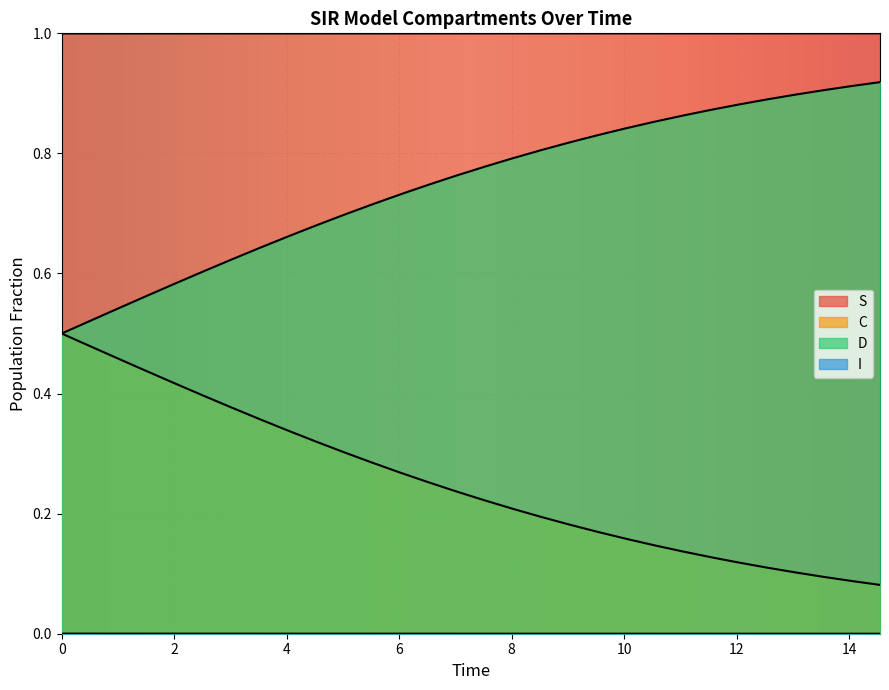

Reading right to left, list all the values displayed in this chart.

S: 1.0	1.0	1.0	1.0	1.0	1.0	1.0	1.0	1.0	1.0	1.0	1.0	1.0	1.0	1.0	1.0	1.0	1.0	1.0	1.0	1.0	1.0	1.0	1.0	1.0	1.0	1.0	1.0	1.0	1.0
I: 0.0	0.0	0.0	0.0	0.0	0.0	0.0	0.0	0.0	0.0	0.0	0.0	0.0	0.0	0.0	0.0	0.0	0.0	0.0	0.0	0.0	0.0	0.0	0.0	0.0	0.0	0.0	0.0	0.0	0.0
C: 0.1	0.1	0.1	0.1	0.1	0.1	0.1	0.1	0.1	0.2	0.2	0.2	0.2	0.2	0.2	0.2	0.3	0.3	0.3	0.3	0.3	0.3	0.4	0.4	0.4	0.4	0.4	0.5	0.5	0.5
D: 0.9	0.9	0.9	0.9	0.9	0.9	0.9	0.9	0.9	0.8	0.8	0.8	0.8	0.8	0.8	0.8	0.7	0.7	0.7	0.7	0.7	0.7	0.6	0.6	0.6	0.6	0.6	0.5	0.5	0.5